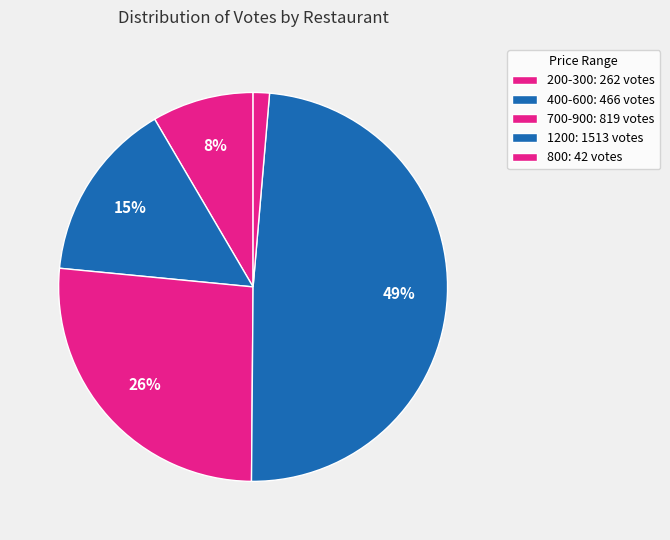

How many slices are in this pie chart?

5